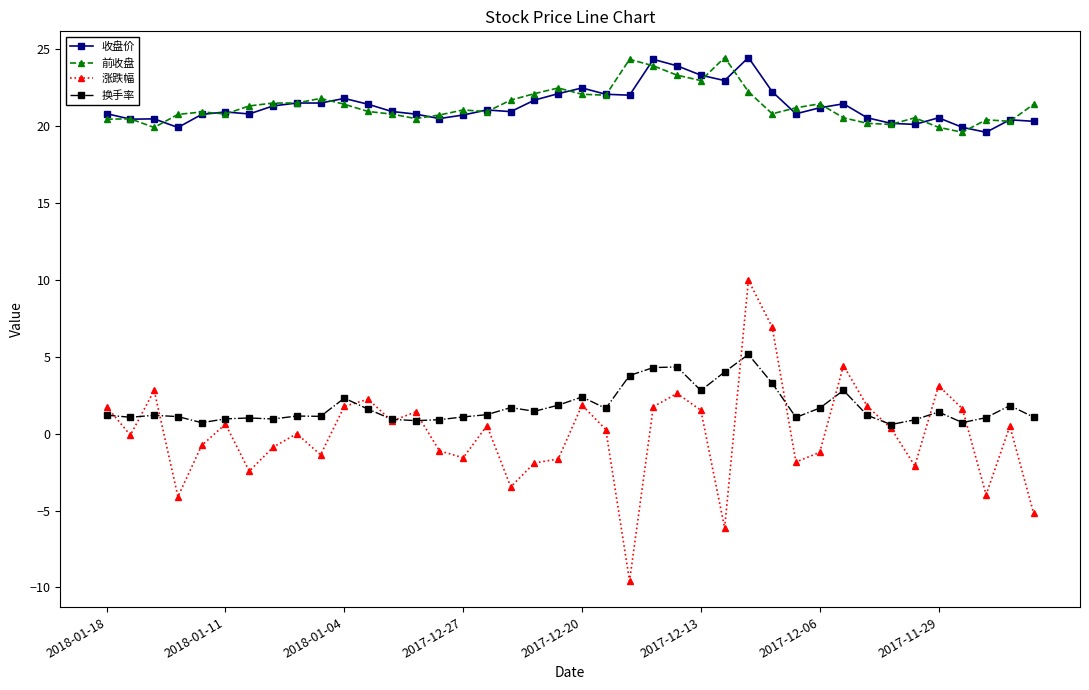

In 涨跌幅, how many points are higher than both neighbors (excluding endpoints)?

12